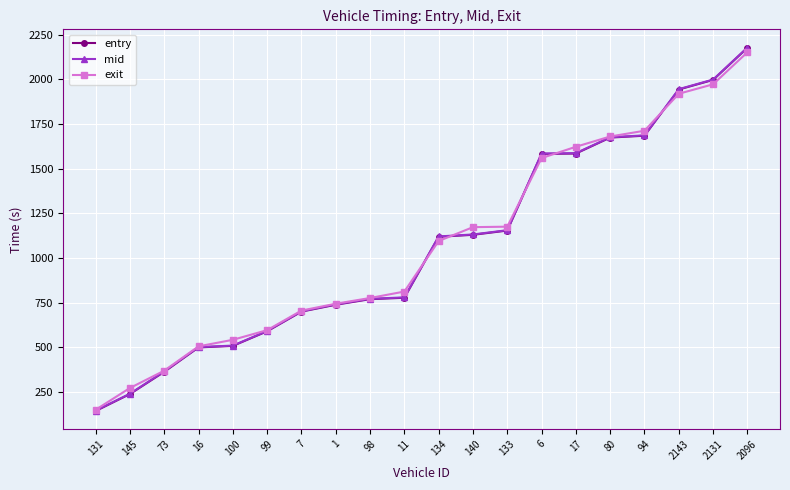

Is the value of exit at 16 greater than the value of mid at 1?

No